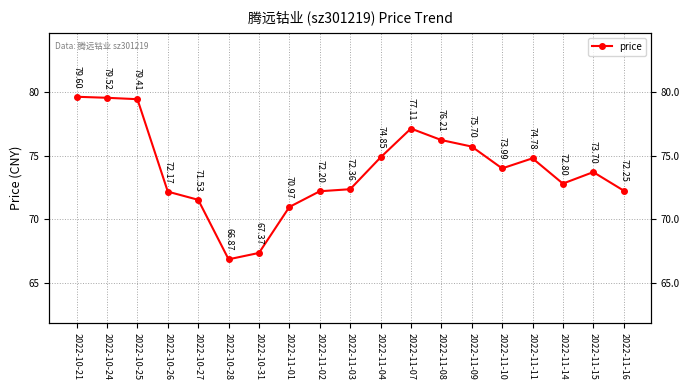

Rank the categories by value from lowest to highest.

2022-10-28, 2022-10-31, 2022-11-01, 2022-10-27, 2022-10-26, 2022-11-02, 2022-11-16, 2022-11-03, 2022-11-14, 2022-11-15, 2022-11-10, 2022-11-11, 2022-11-04, 2022-11-09, 2022-11-08, 2022-11-07, 2022-10-25, 2022-10-24, 2022-10-21